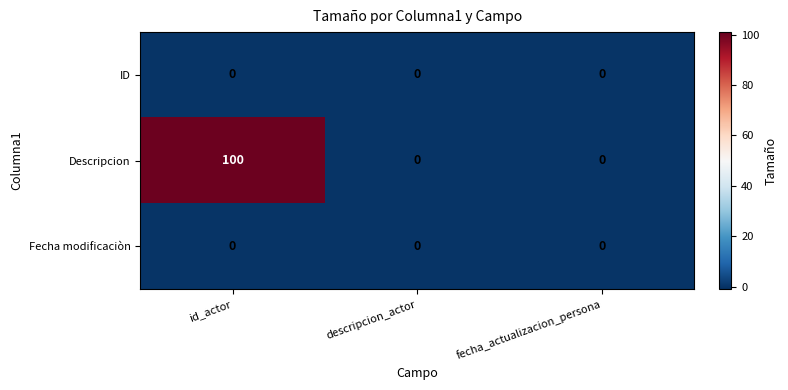

Reading left to right, transcribe all the data shown in this chart.

ID: 0	0	0
Descripcion: 100	0	0
Fecha modificaciòn: 0	0	0